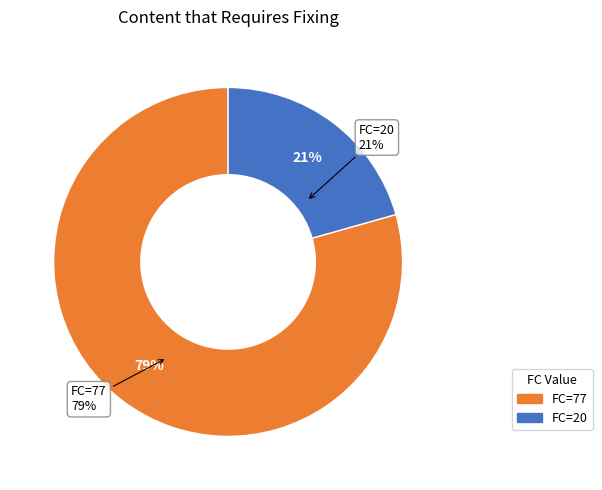

To the nearest percent, what is the combined percentage of T=2 (FC=77) and T=3 (FC=20)?

100%